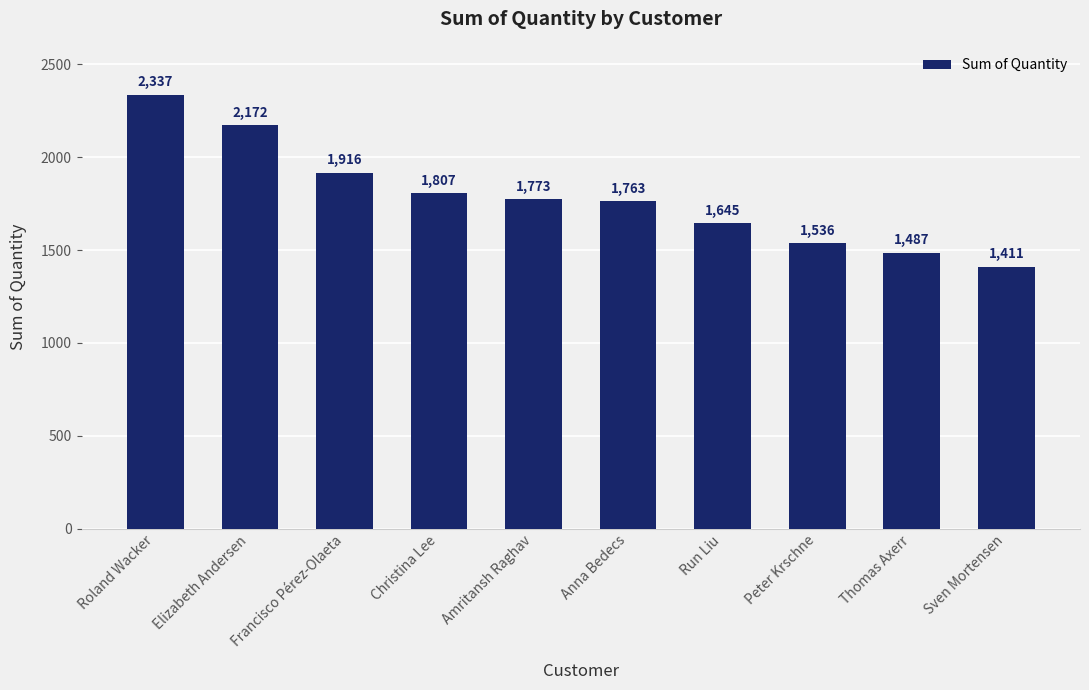

Reading left to right, list all the values displayed in this chart.

2337	2172	1916	1807	1773	1763	1645	1536	1487	1411